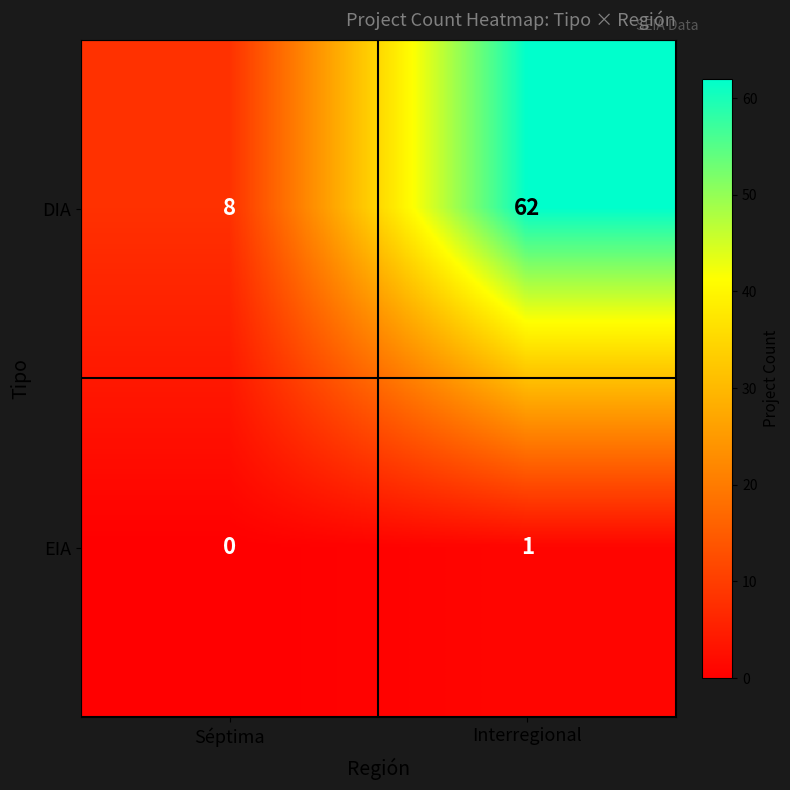

What is the sum of the DIA values at Séptima and Interregional?

70